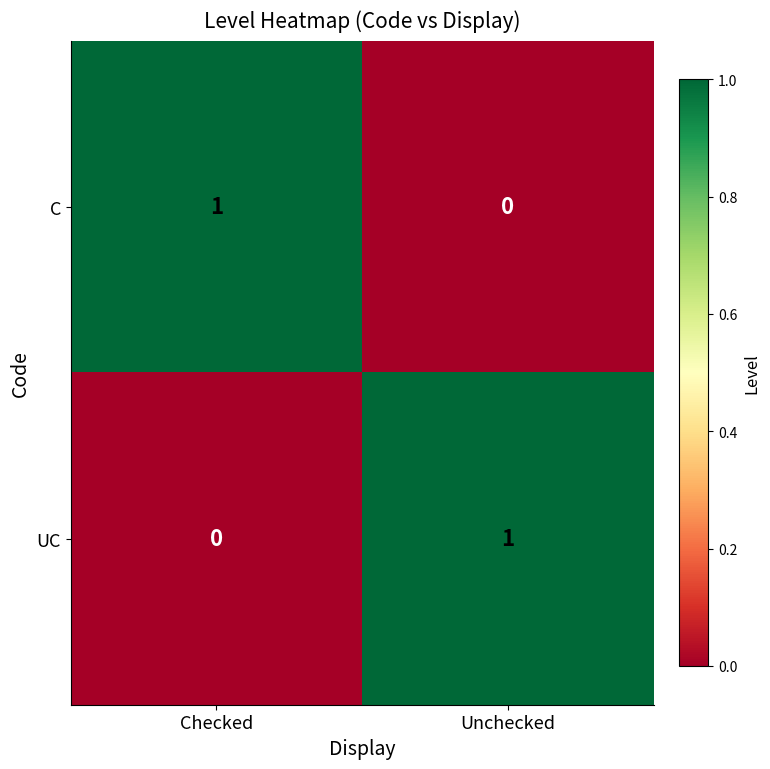

At Checked, list the series in order from smallest to largest.

UC, C